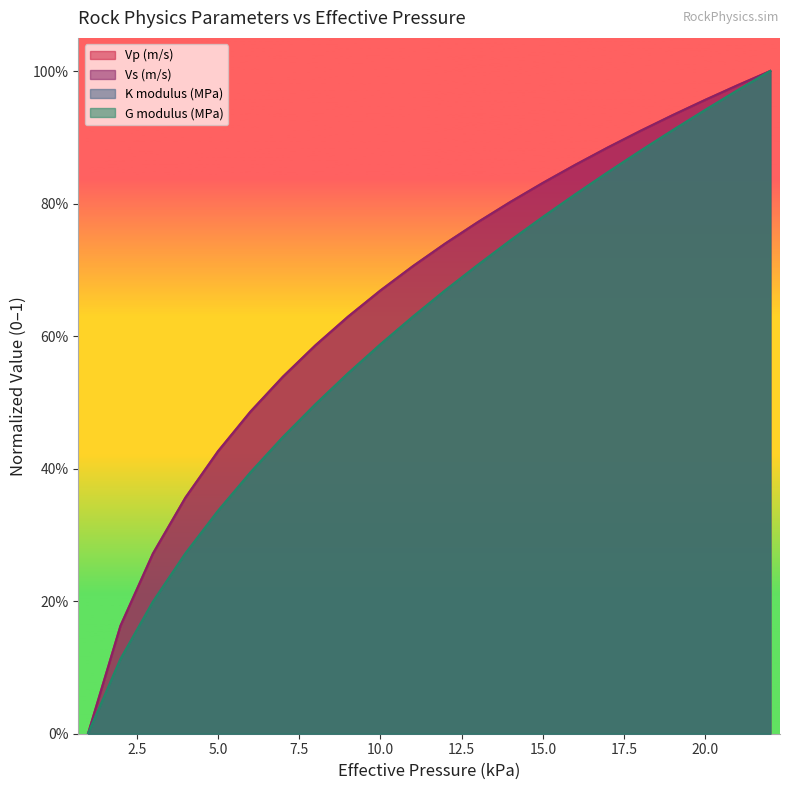

Which series changed the most between 5 and 21?

K modulus (MPa)